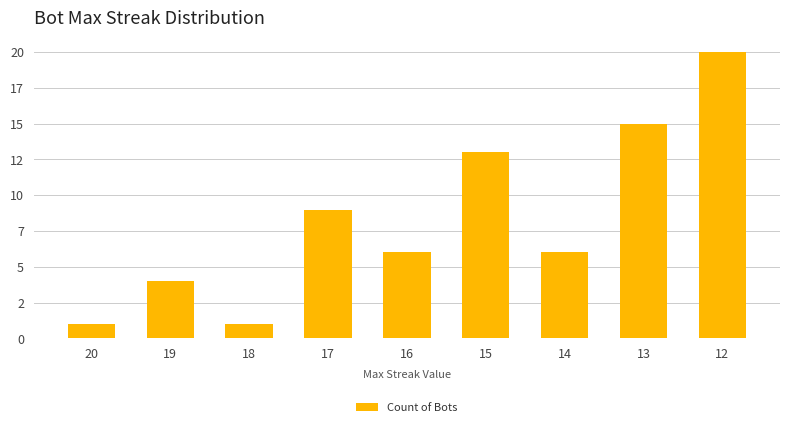

Are the bars horizontal?

No